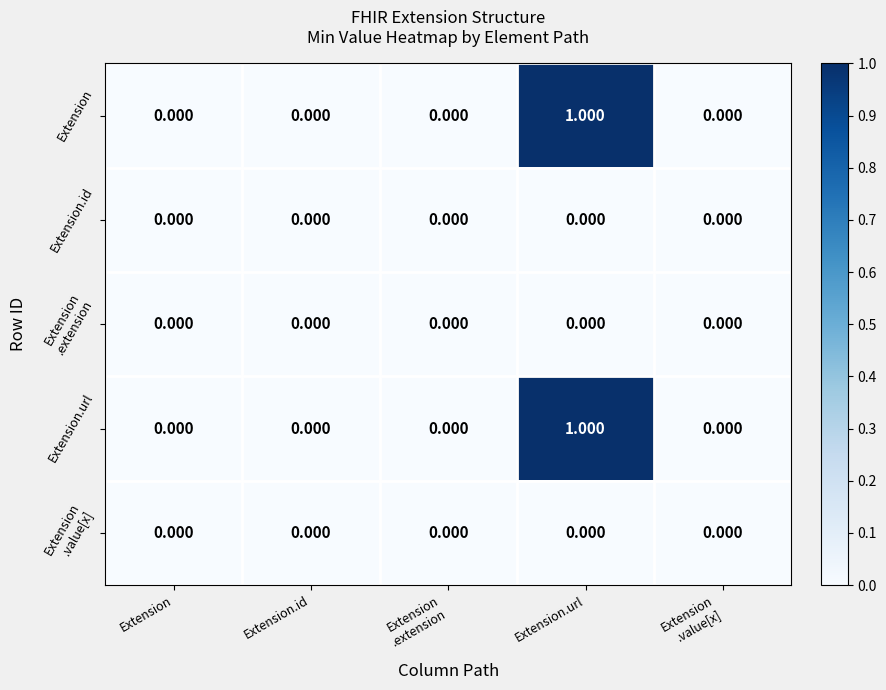

At which category is the sum across all series the highest?

Extension.url